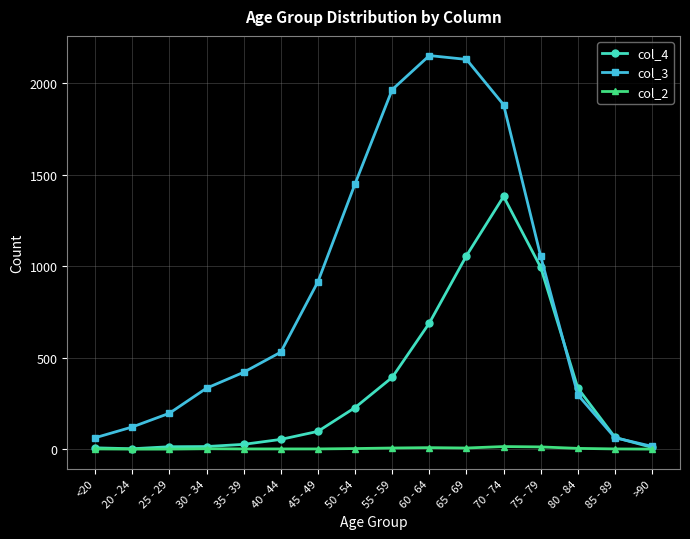

What position from the left is 25 - 29?

3